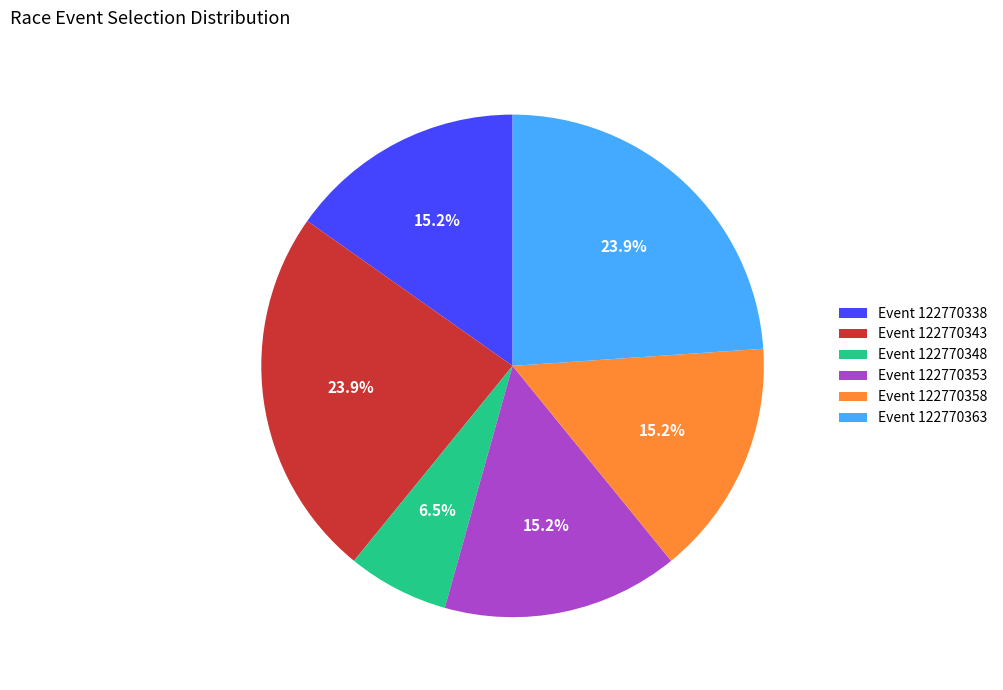

Combined, do Event 122770353 and Event 122770343 account for over 50%?

No